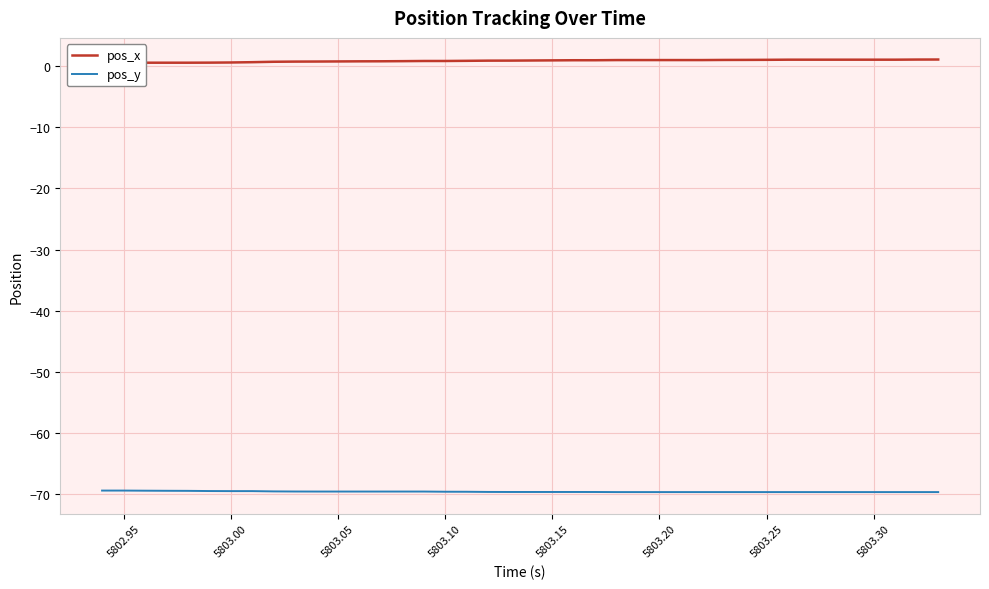

What is the lowest value of the pos_y series?

-69.6